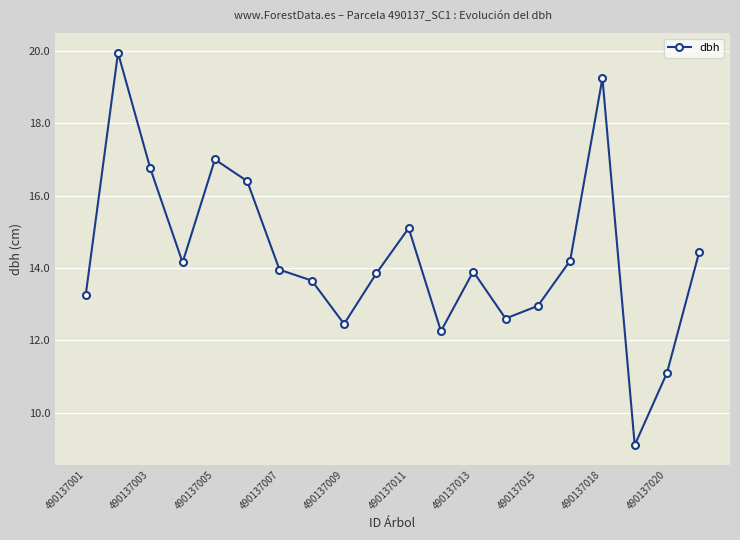

What is the value of the 11th point from the left?

15.1